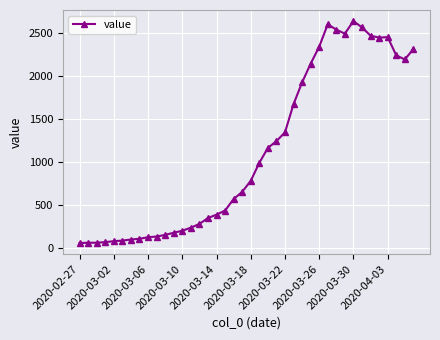

What is the difference between the maximum and minimum values?

2579